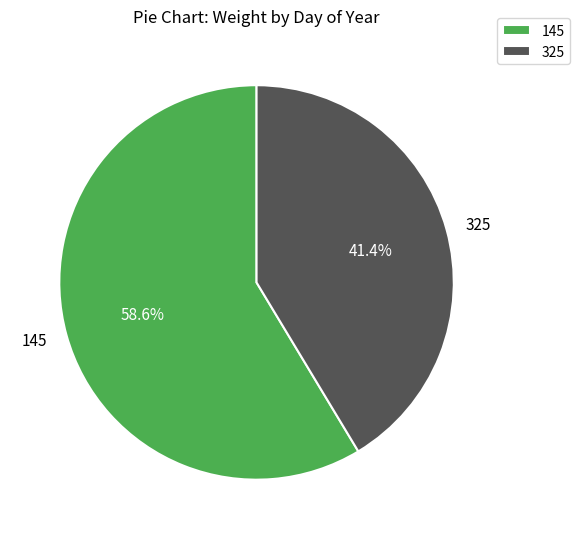

Which slice represents more than half of the pie?

145